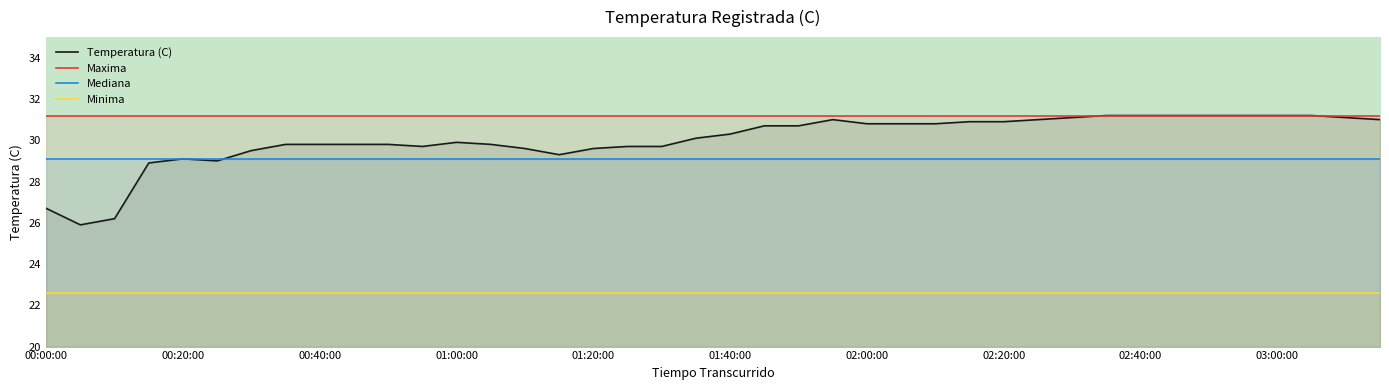

What is the approximate value of Mediana at 01:00:00?

29.1